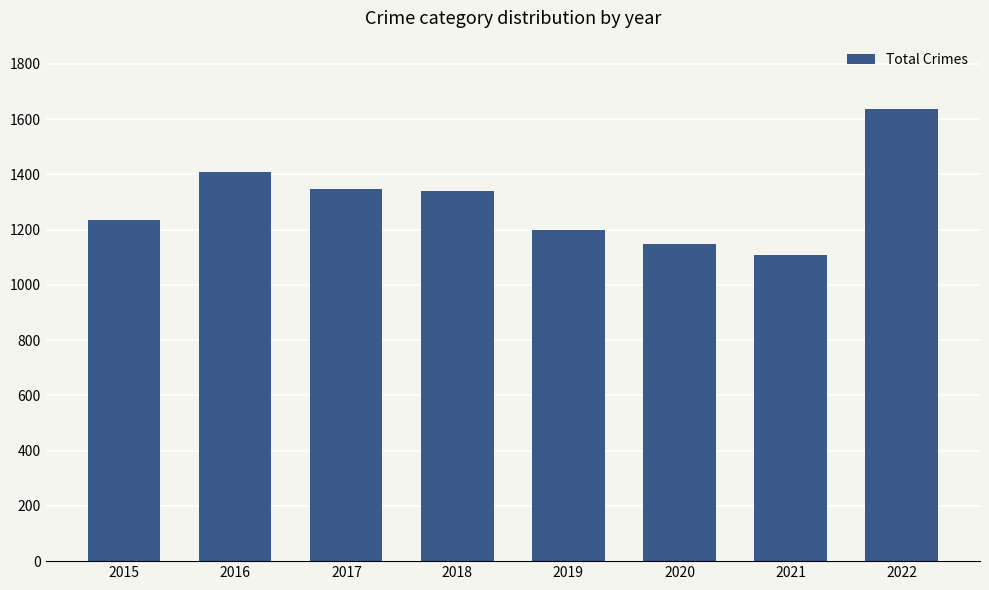

True or false: the data shows 341 at 2021.

False